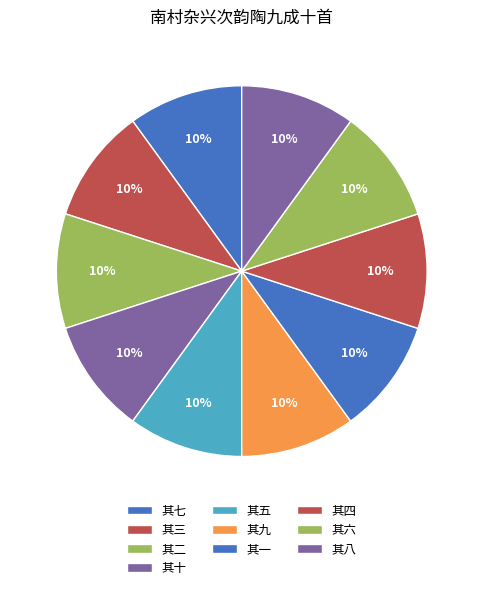

How many slices are in this pie chart?

10